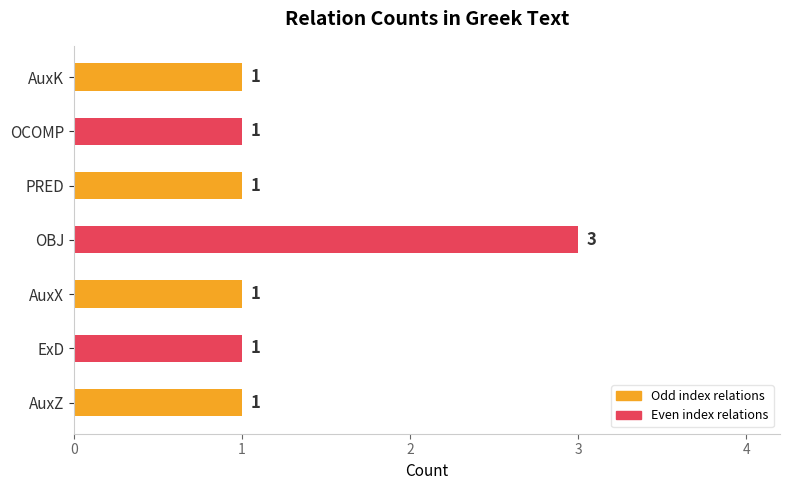

Reading top to bottom, extract all data points from this chart.

AuxK=1	OCOMP=1	PRED=1	OBJ=3	AuxX=1	ExD=1	AuxZ=1